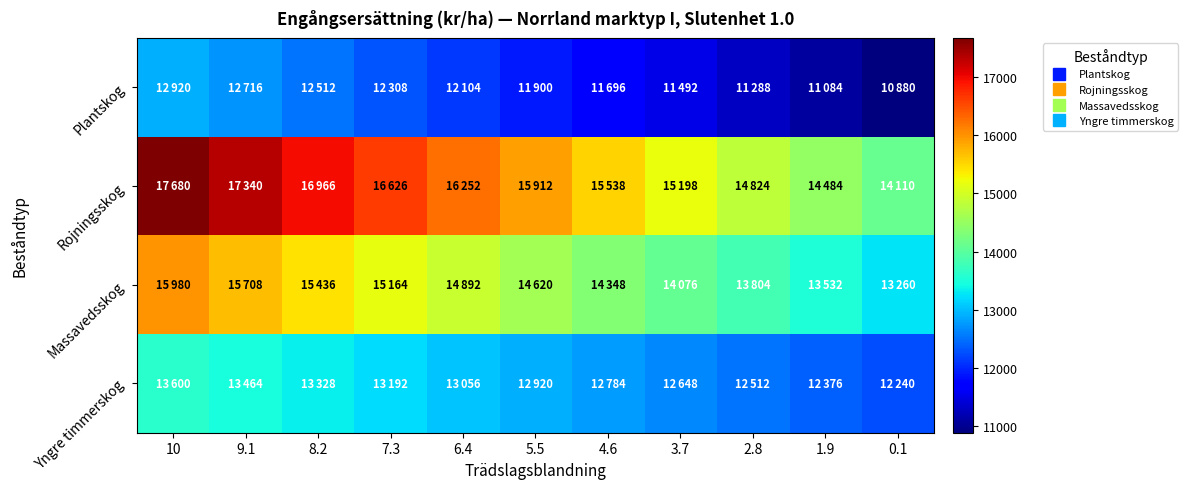

What is the greatest value displayed?

17680